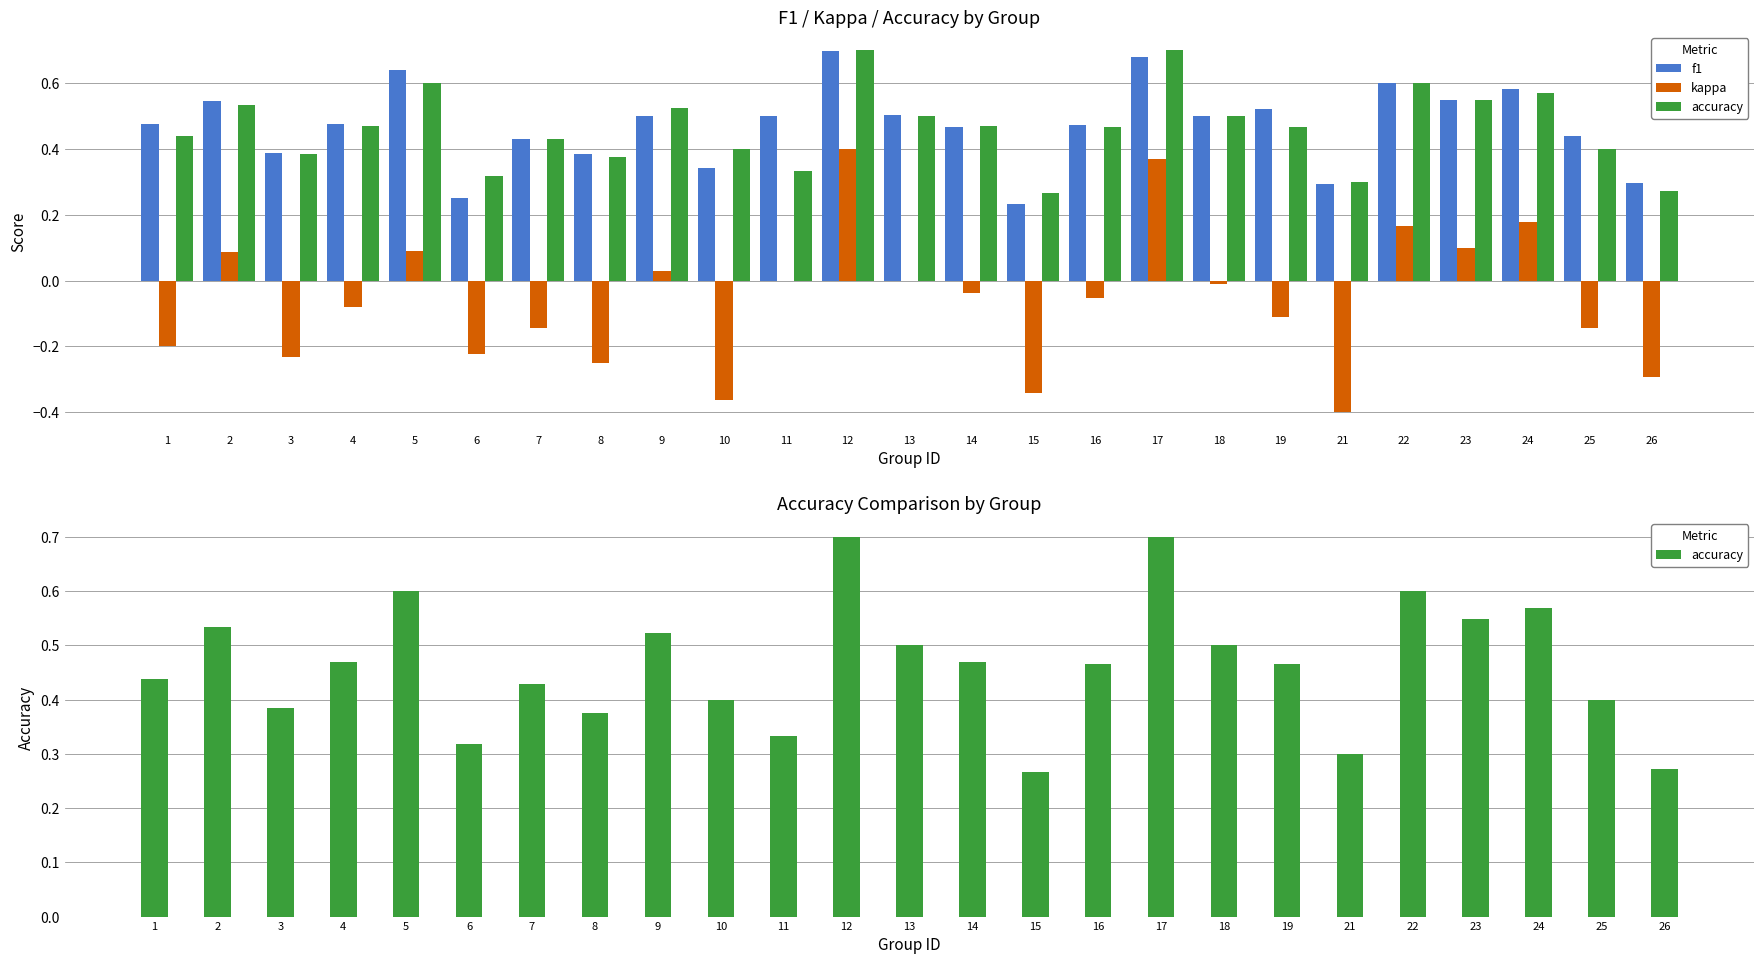

Is it true that kappa equals -0.2 at 1?

True